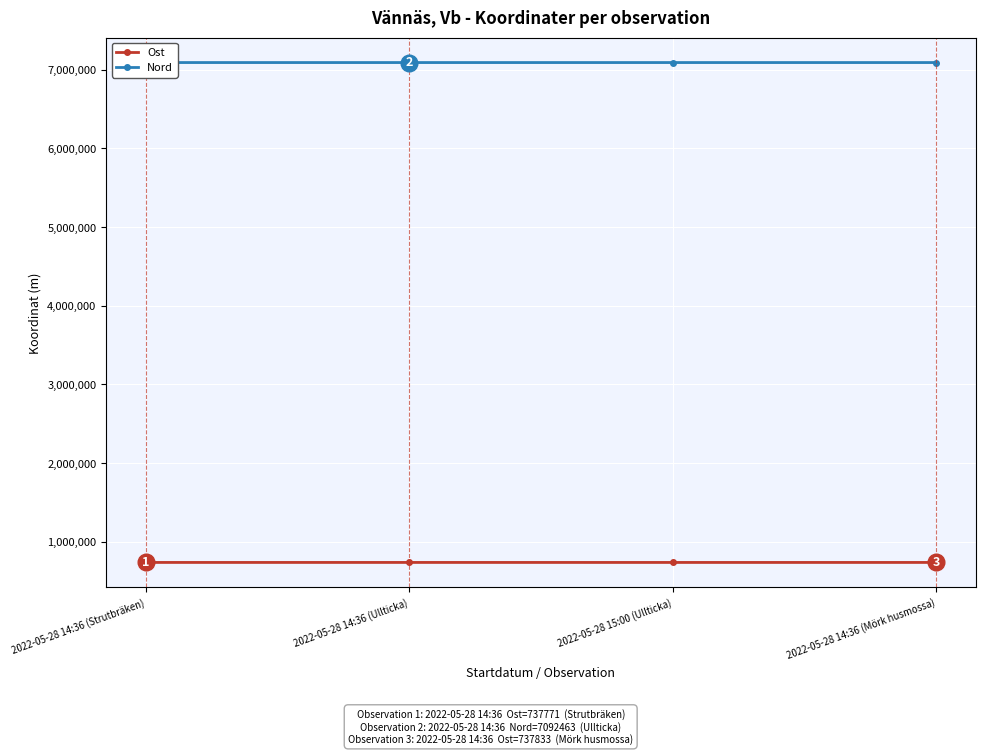

Where is Nord nearest to the value 7092528?

2022-05-28 14:36 (Mörk husmossa)